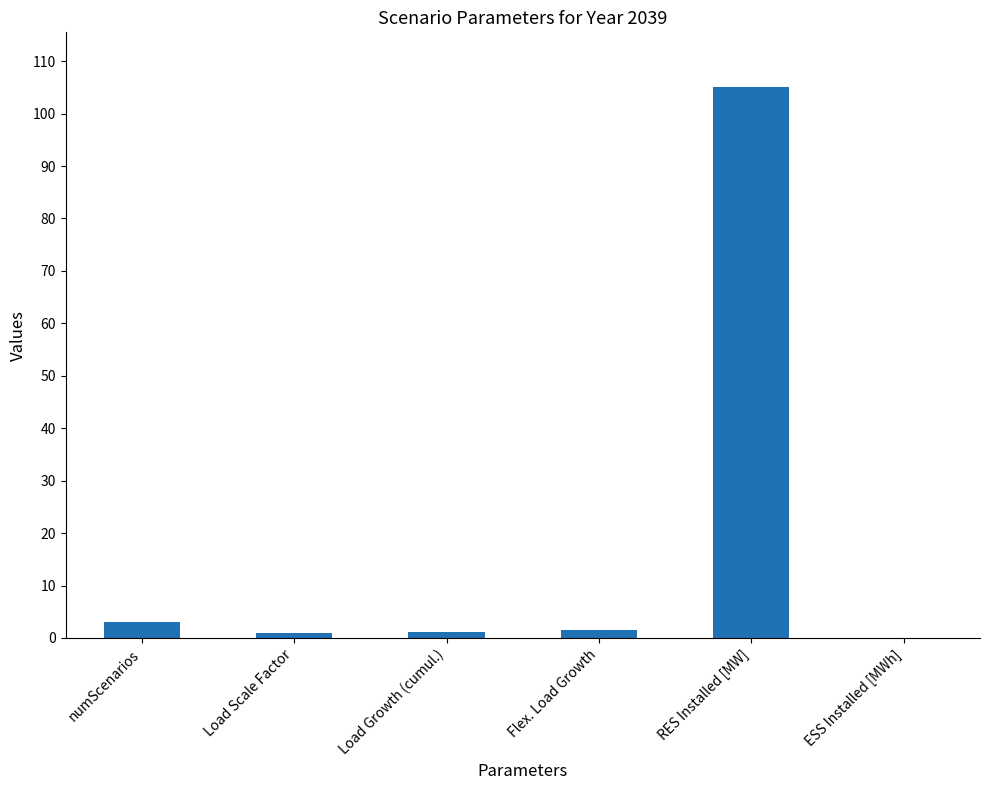

How many series are shown in this chart?

1